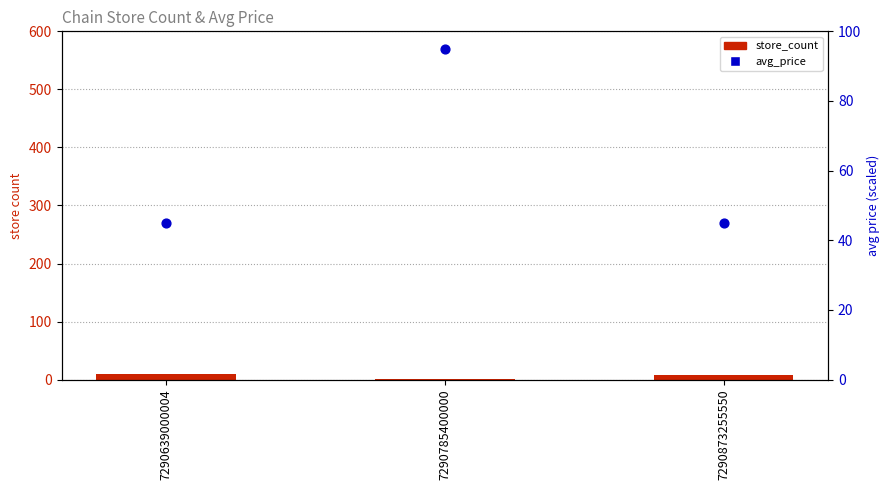

Which series has the largest total across all categories?

avg_price